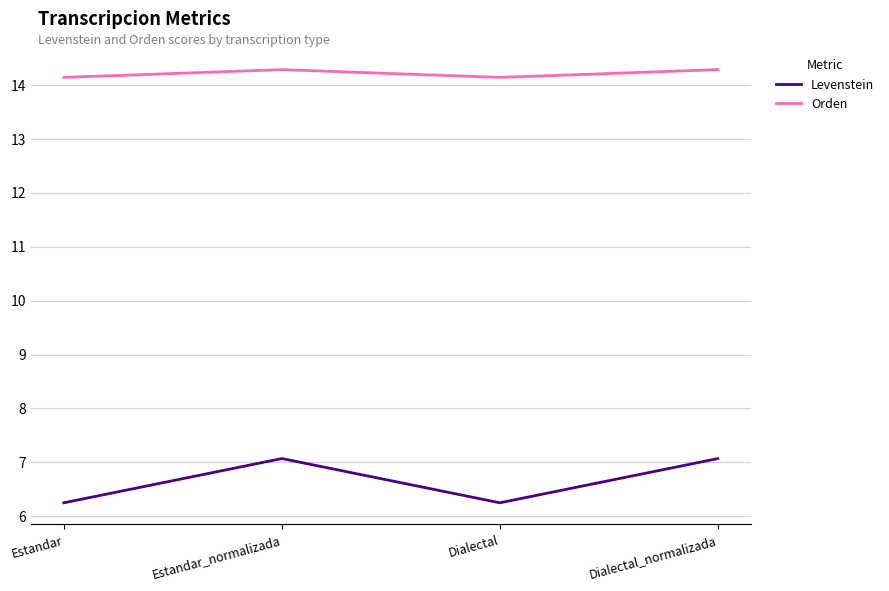

What is the difference between the Levenstein values at Dialectal and Dialectal_normalizada?

0.8